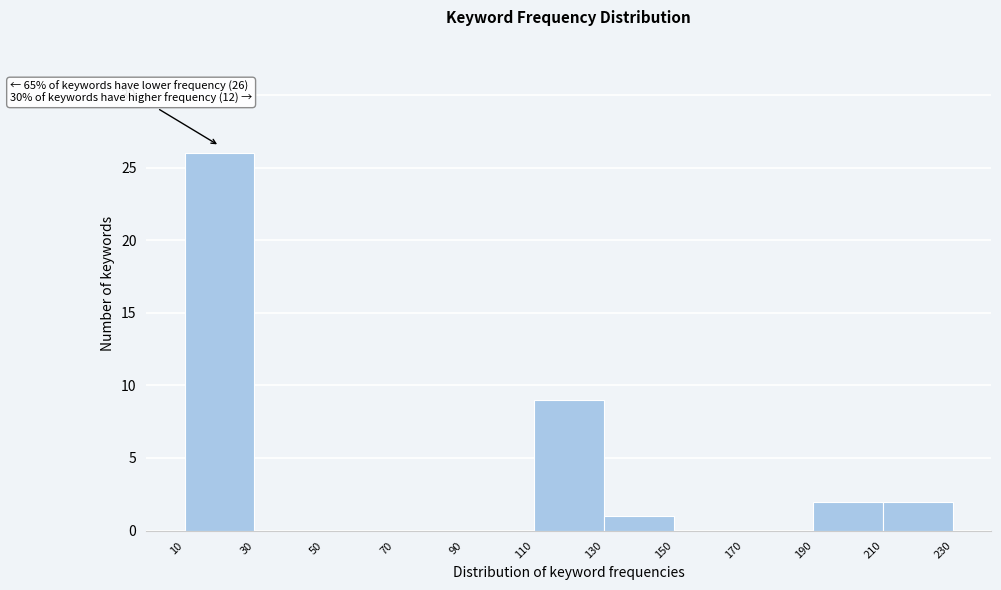

Over which range of the x-axis is the bar tallest?

10 to 30